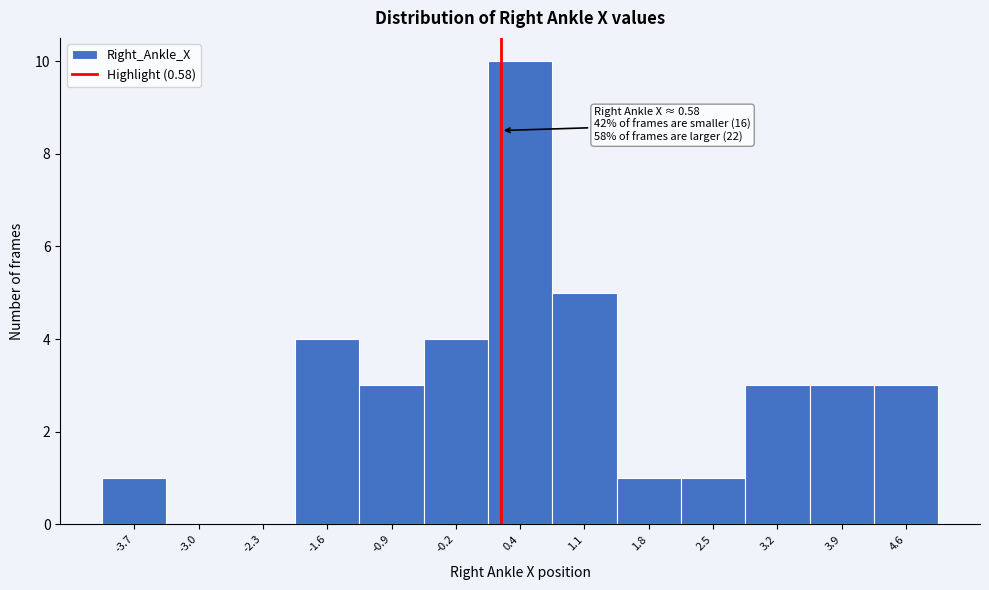

Reading left to right, transcribe all the data shown in this chart.

-3.7=1	-3.0=0	-2.3=0	-1.6=4	-0.9=3	-0.2=4	0.4=10	1.1=5	1.8=1	2.5=1	3.2=3	3.9=3	4.6=3